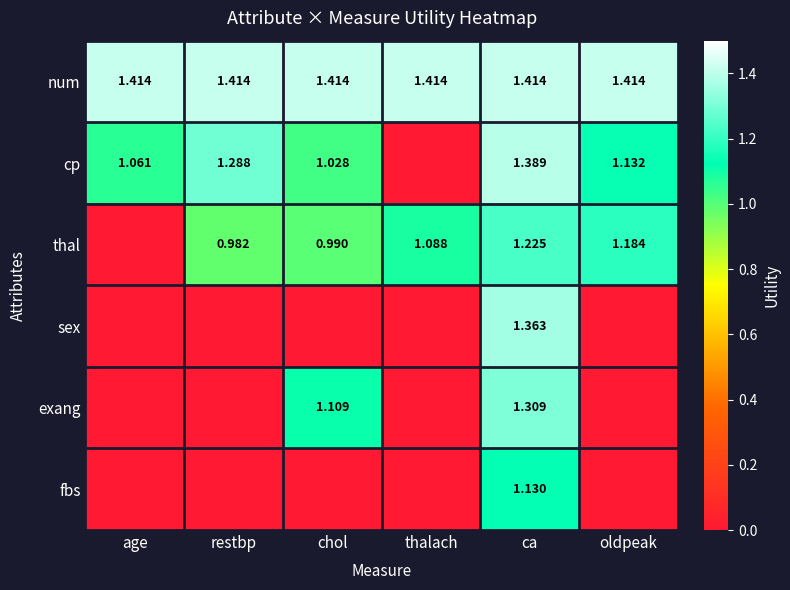

The num series shows 1.4 at oldpeak. True or false?

True